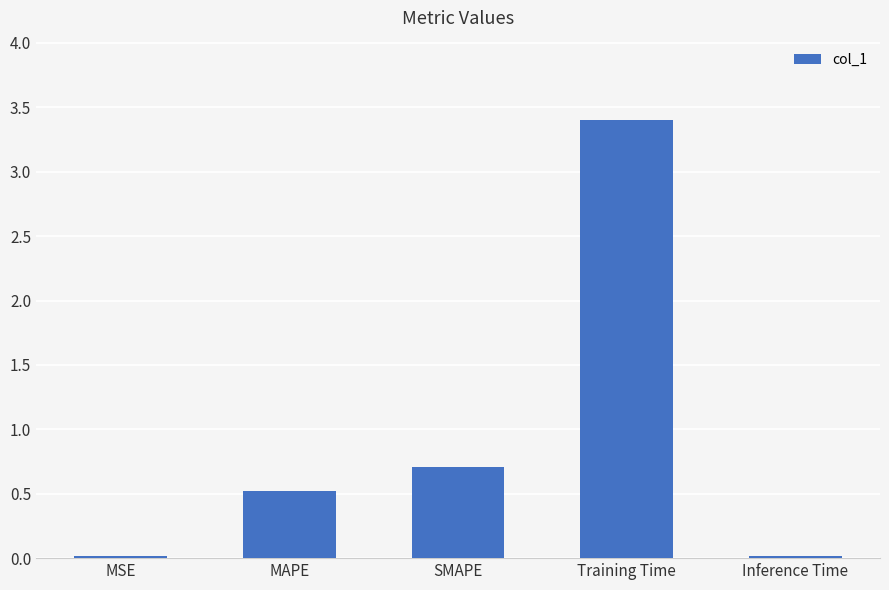

What is the greatest value displayed?

3.4